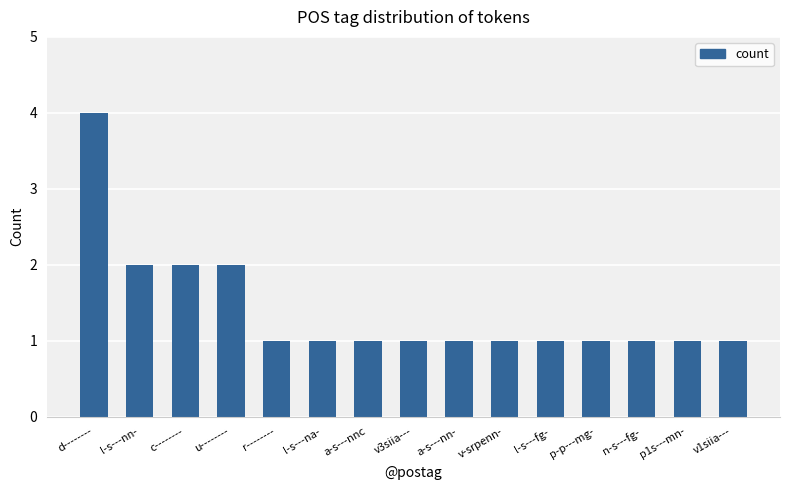

What is the value of the 15th bar from the left?

1